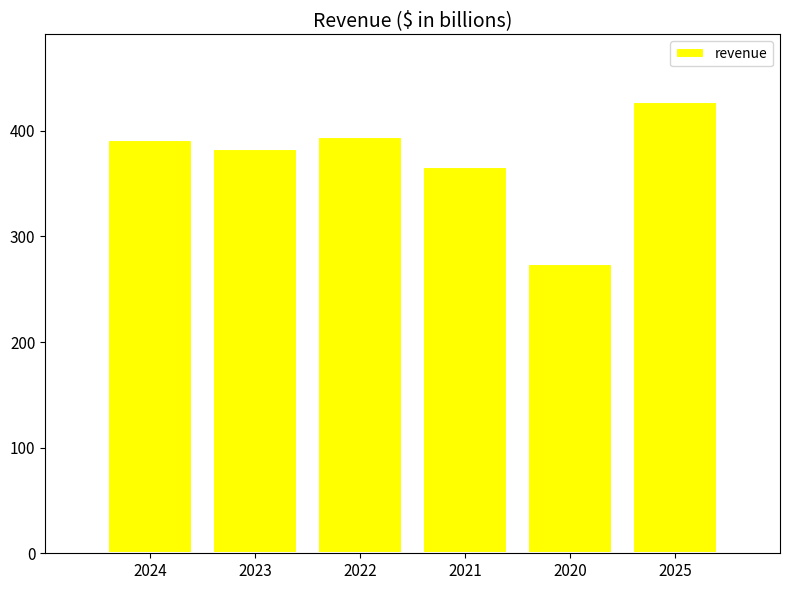

The chart shows a value of 391.0 at 2024. True or false?

True